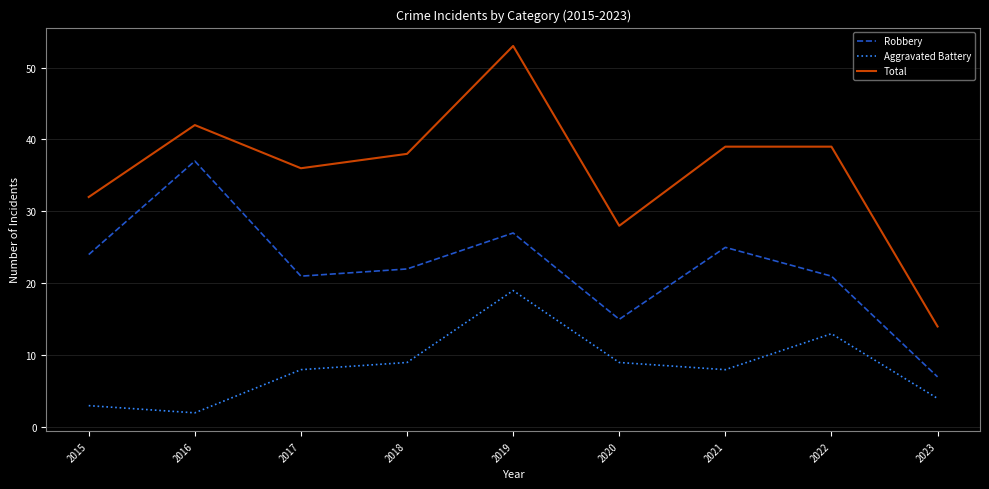

How many lines are shown in the chart?

3